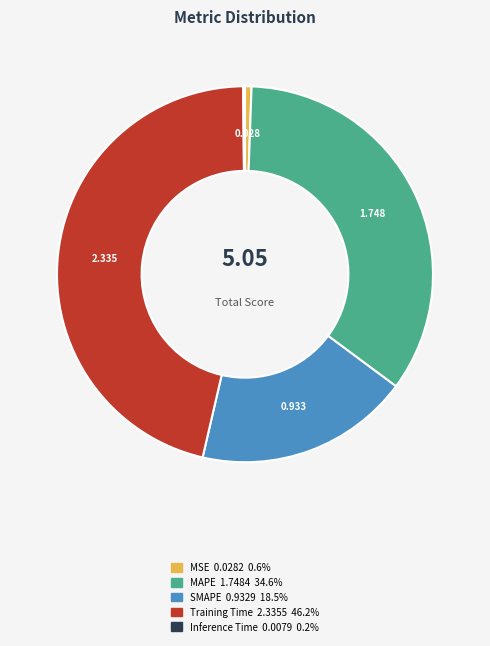

True or false: MSE accounts for 1% of the total.

True